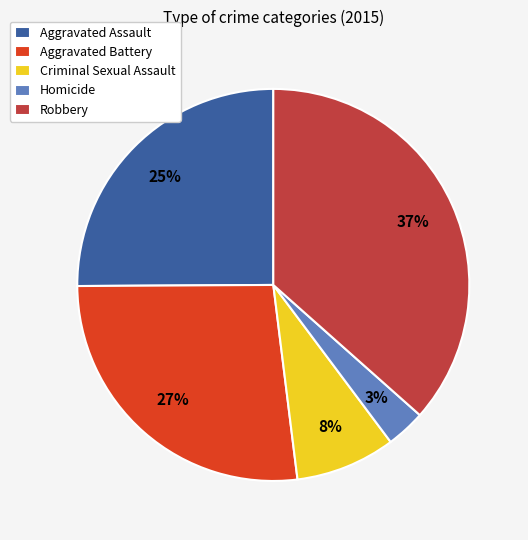

Rank the categories by value from lowest to highest.

Homicide, Criminal Sexual Assault, Aggravated Assault, Aggravated Battery, Robbery